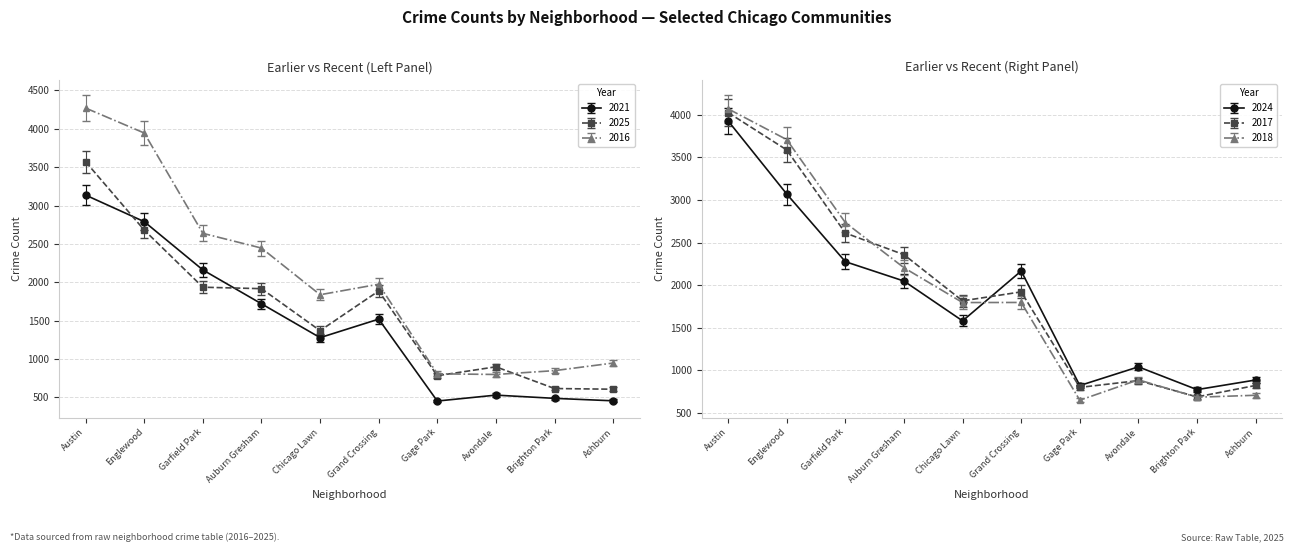

Is the value of 2025 at Auburn Gresham greater than the value of 2017 at Avondale?

Yes